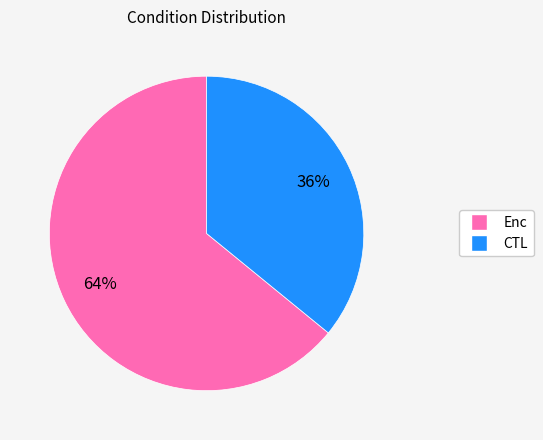

Count the number of slices in the pie.

2